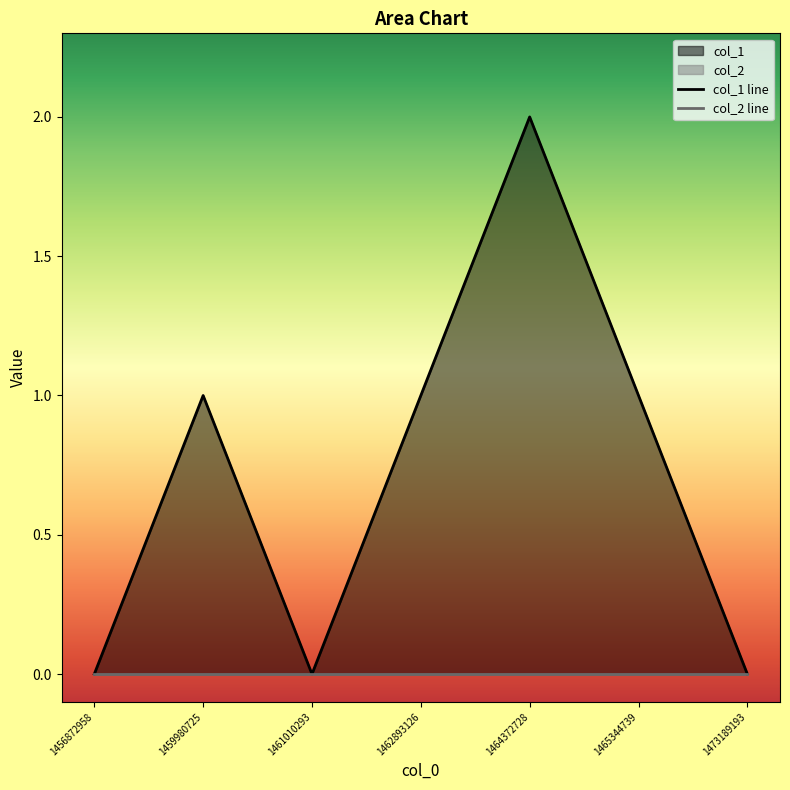

True or false: the data shows 1 at 1462893126.

False